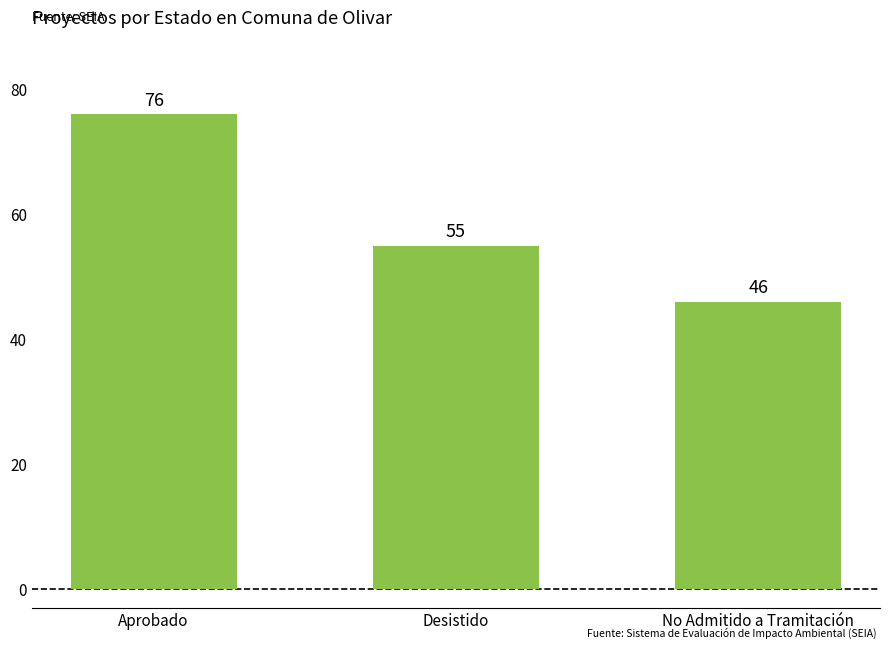

How many series are shown in this chart?

1